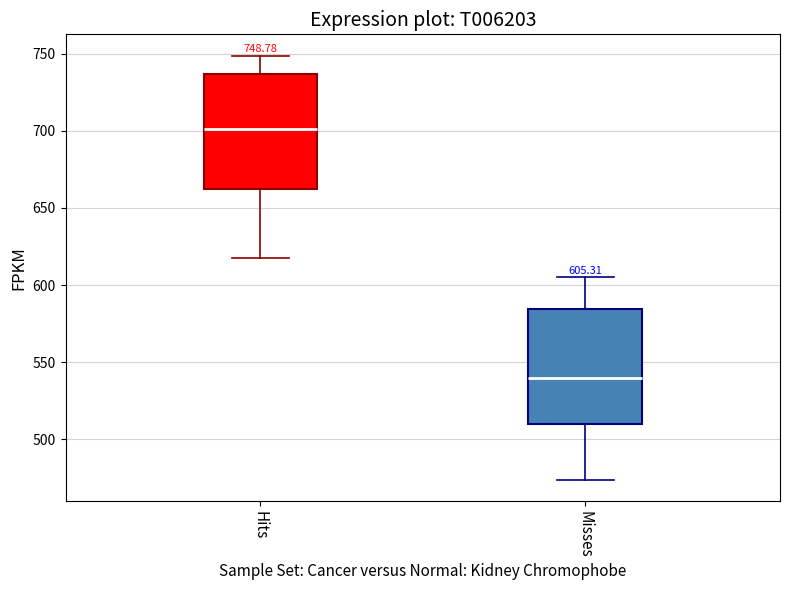

Which box's median line is the highest?

Hits